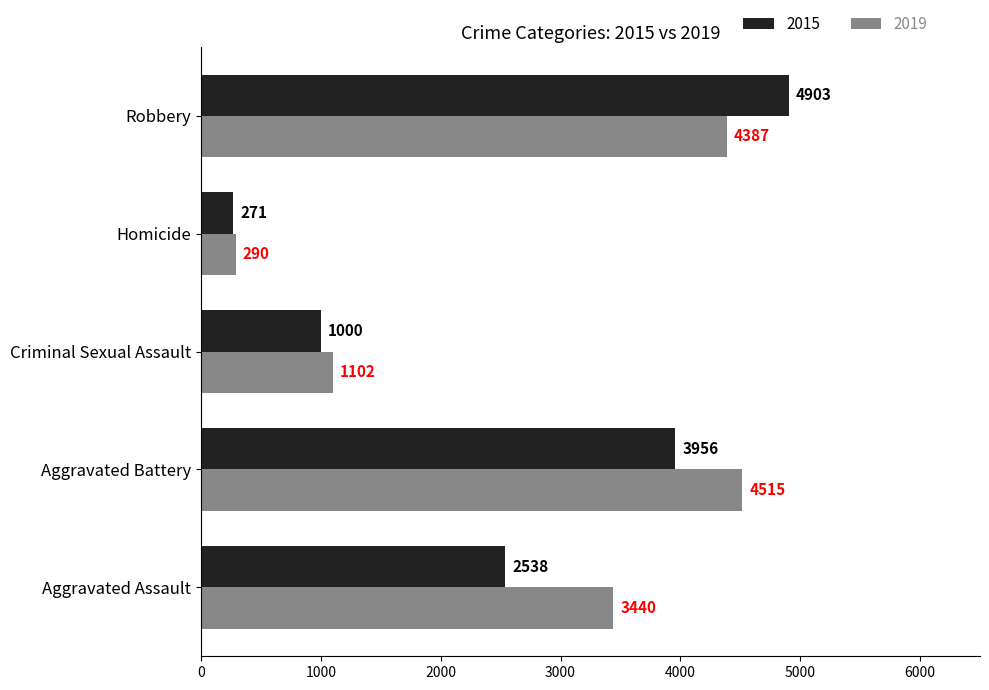

What is the difference between the second highest and second lowest values in the 2015 series?

2956